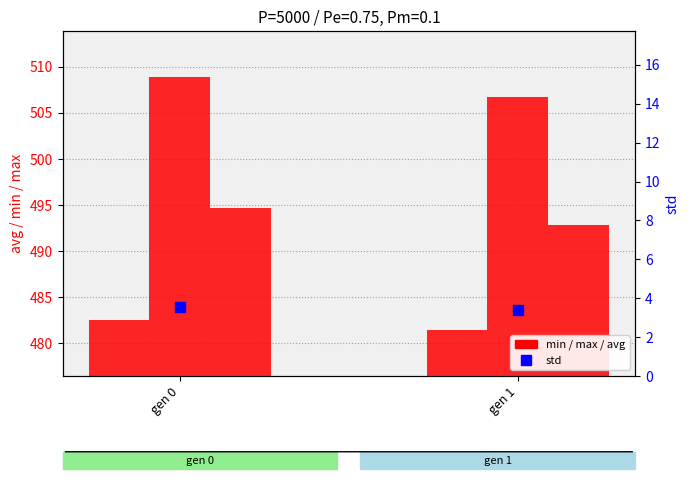

Is the value of avg at gen 1 greater than the value of min at gen 0?

Yes